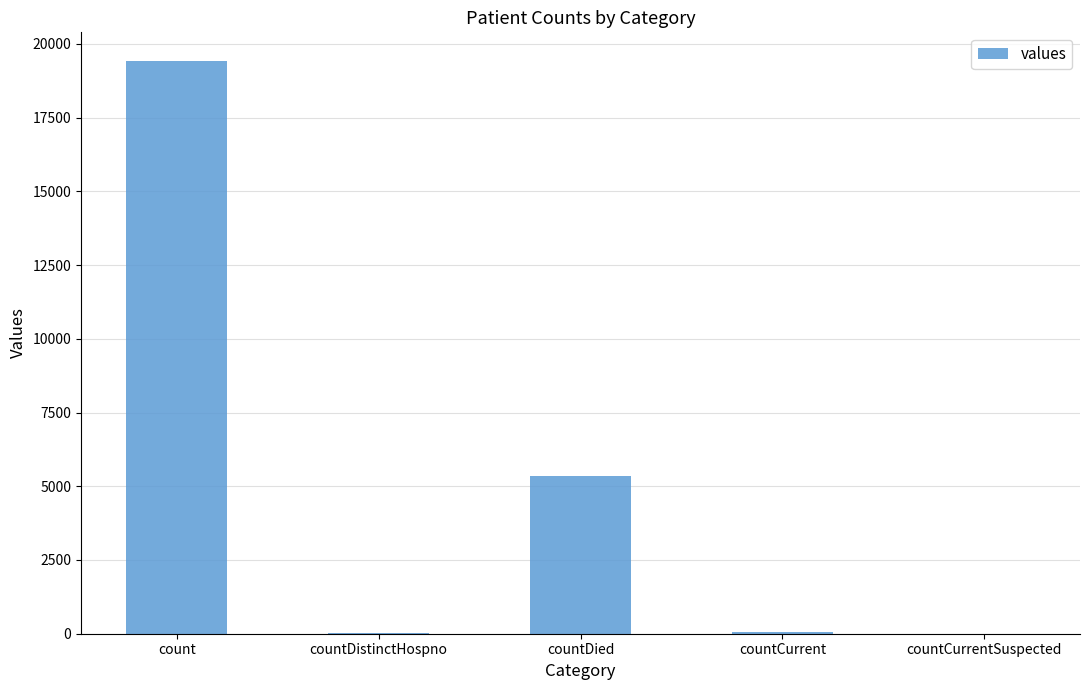

Which category has the highest value across all series?

count